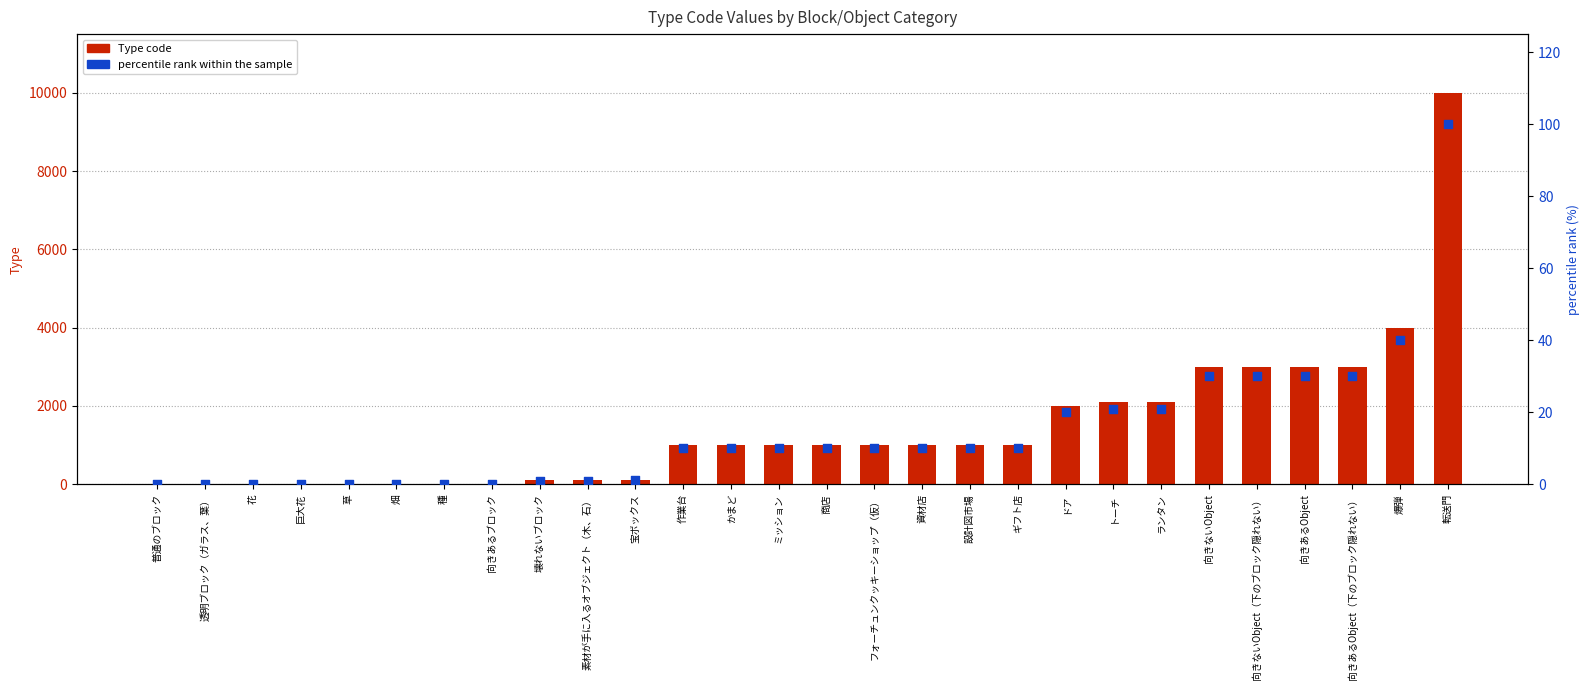

Is the value of Type at 爆弾 greater than the value of percentile rank within the sample at 素材が手に入るオブジェクト（木、石）?

Yes